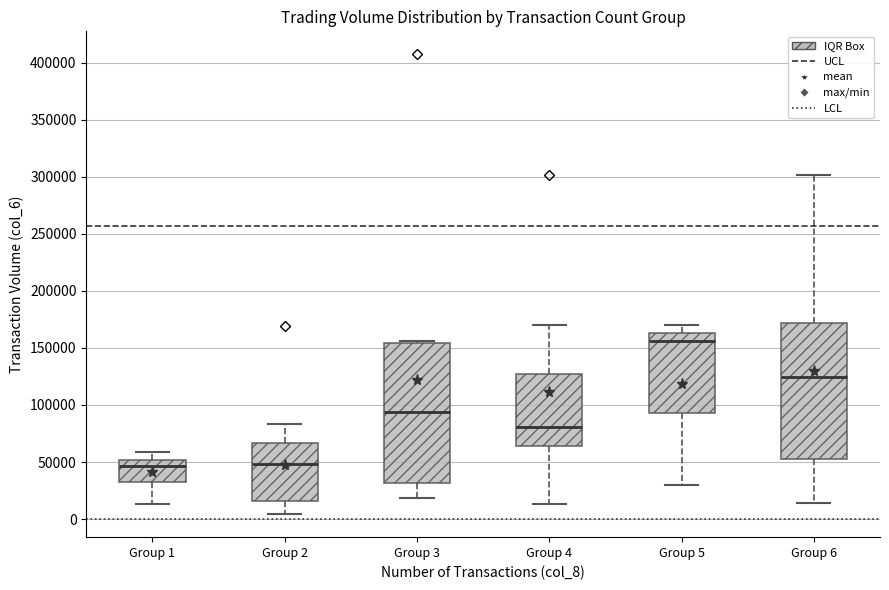

Which box has the highest median line?

Group 5